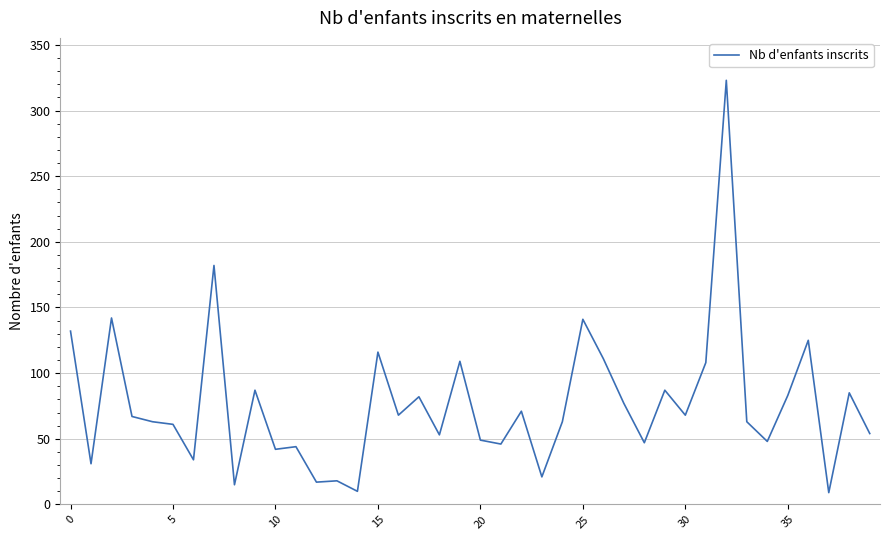

What is the maximum value shown in the chart?

323